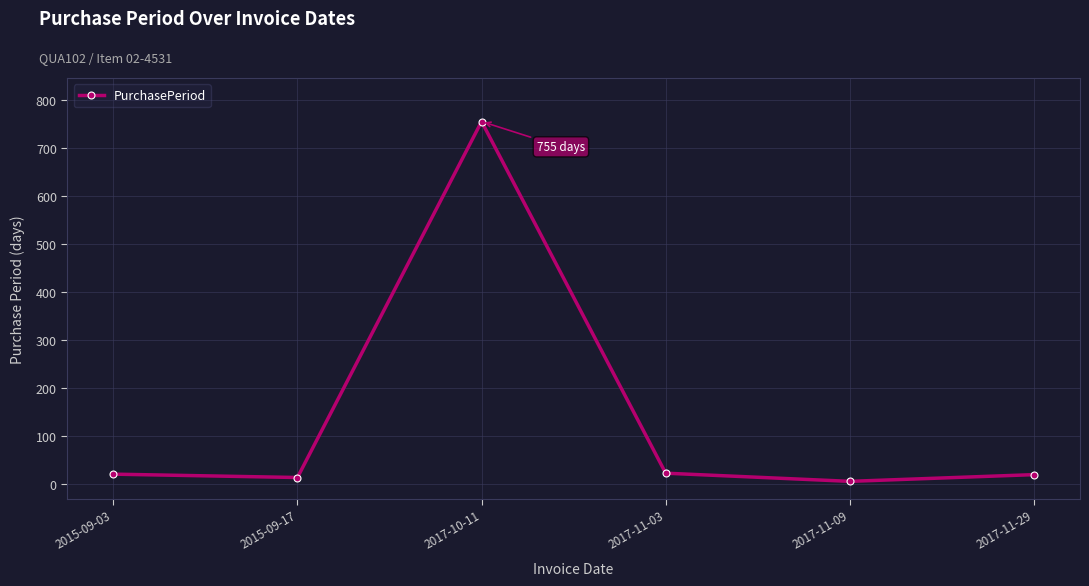

What is the approximate value at 2015-09-03, to the nearest 10?

20